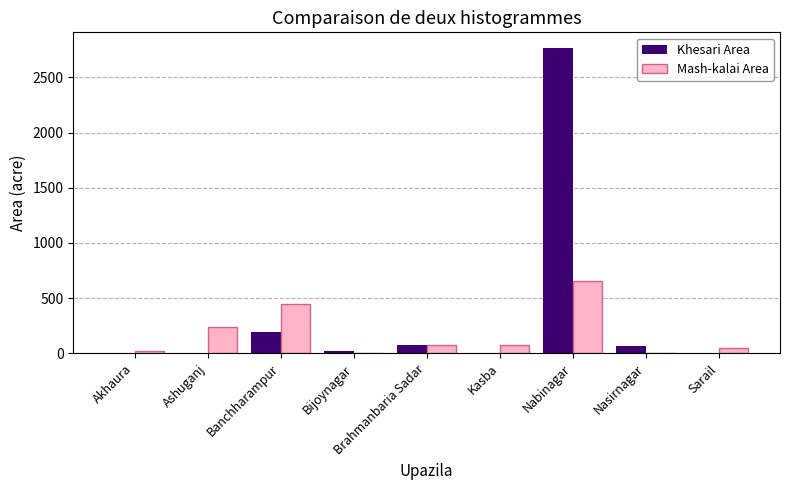

What is the sum of all Khesari Area values?

3133.0